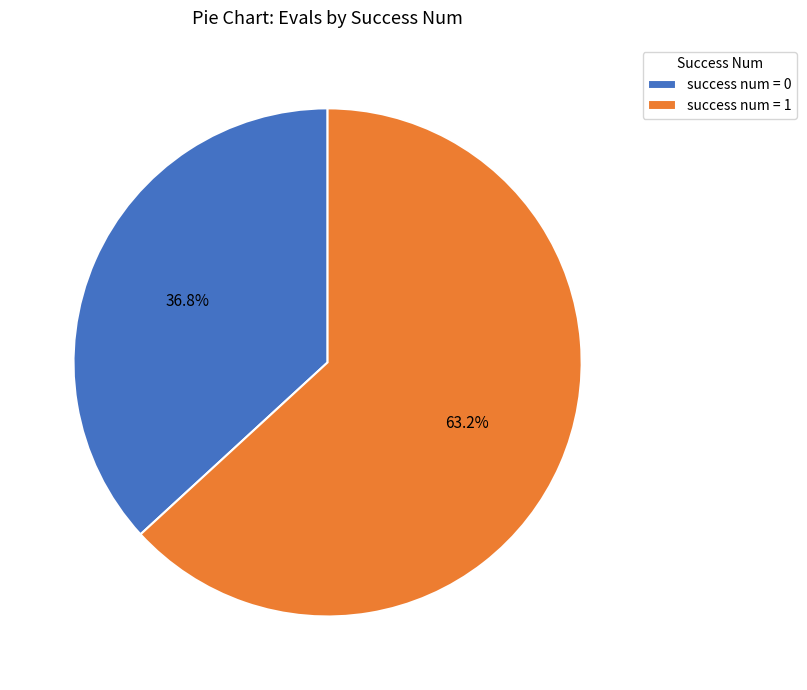

Does success num = 1 represent more than half of the total?

Yes